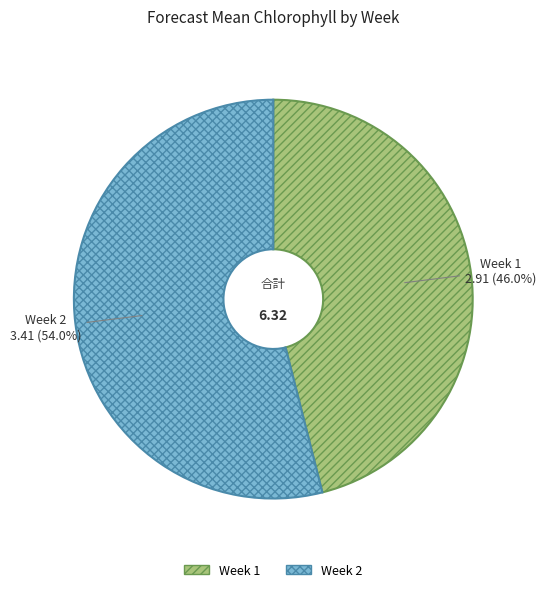

How many segments does this pie chart have?

2